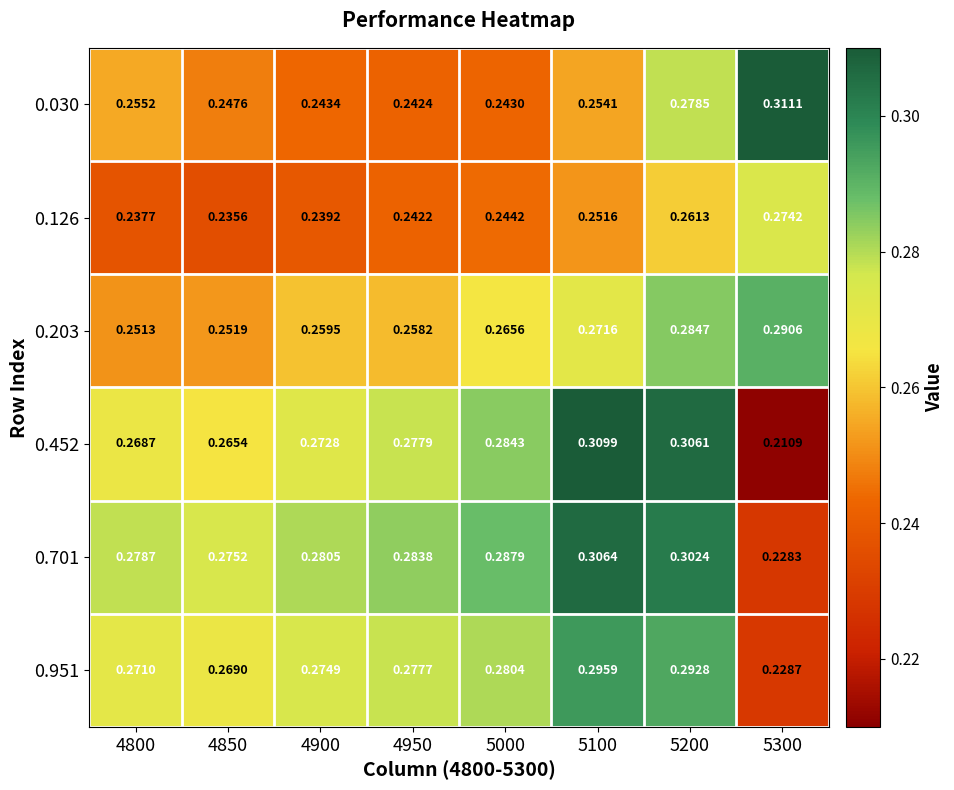

Which category has the lowest value across all series?

5300